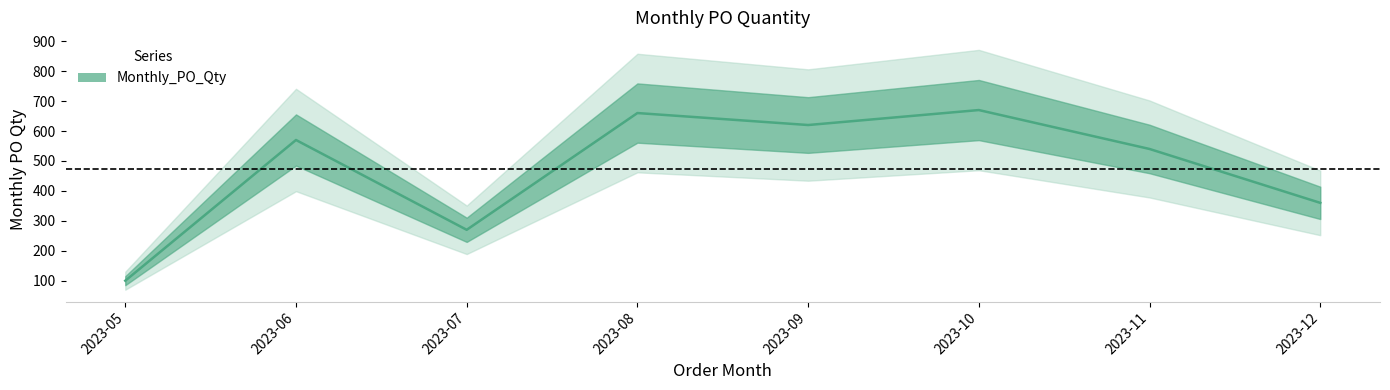

What is the average value?

474